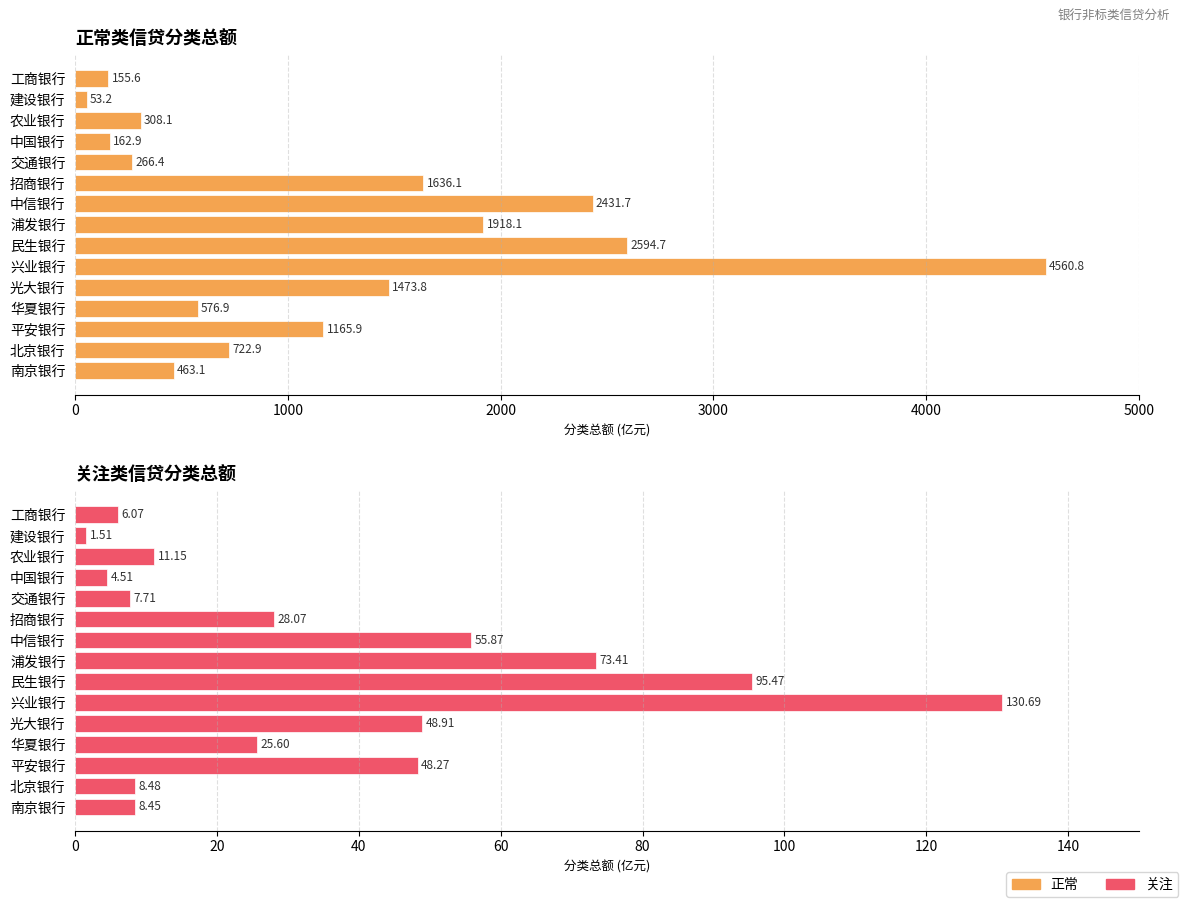

Read the 正常 value at 建设银行.

53.2